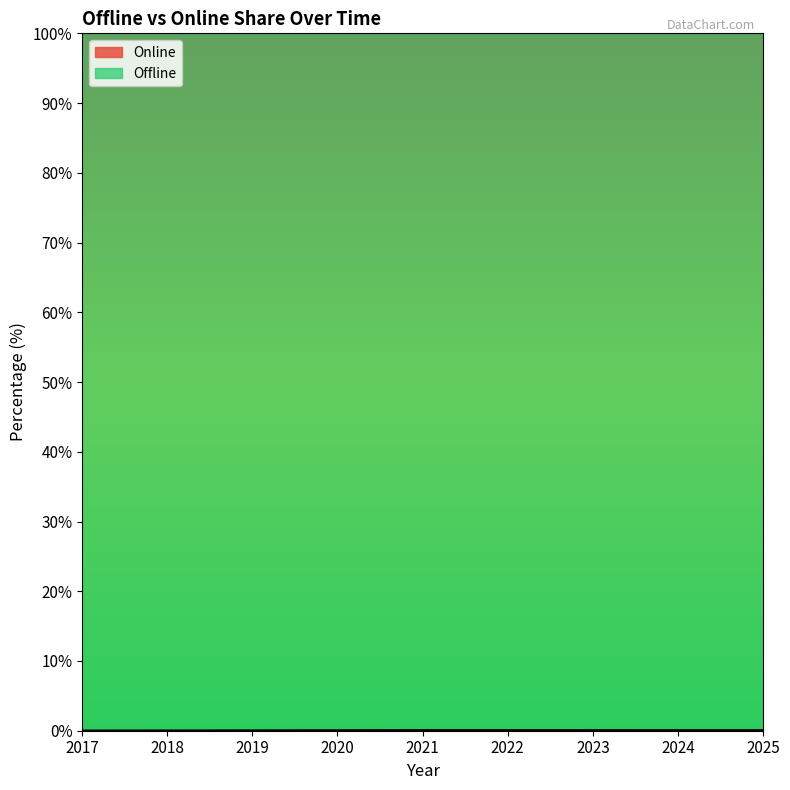

Does the chart display data point markers on the line(s)?

No